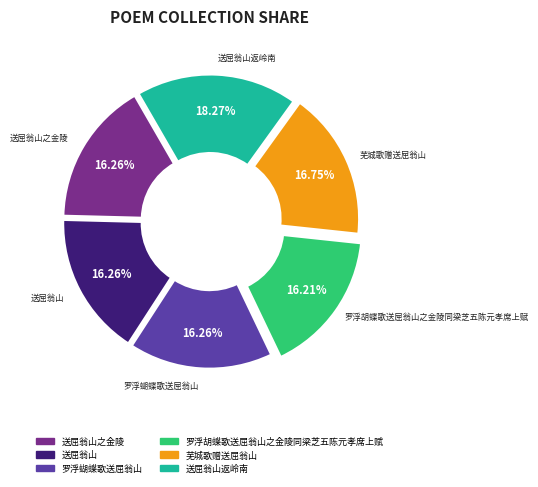

Is it true that 送屈翁山之金陵 is 10% of the pie?

False